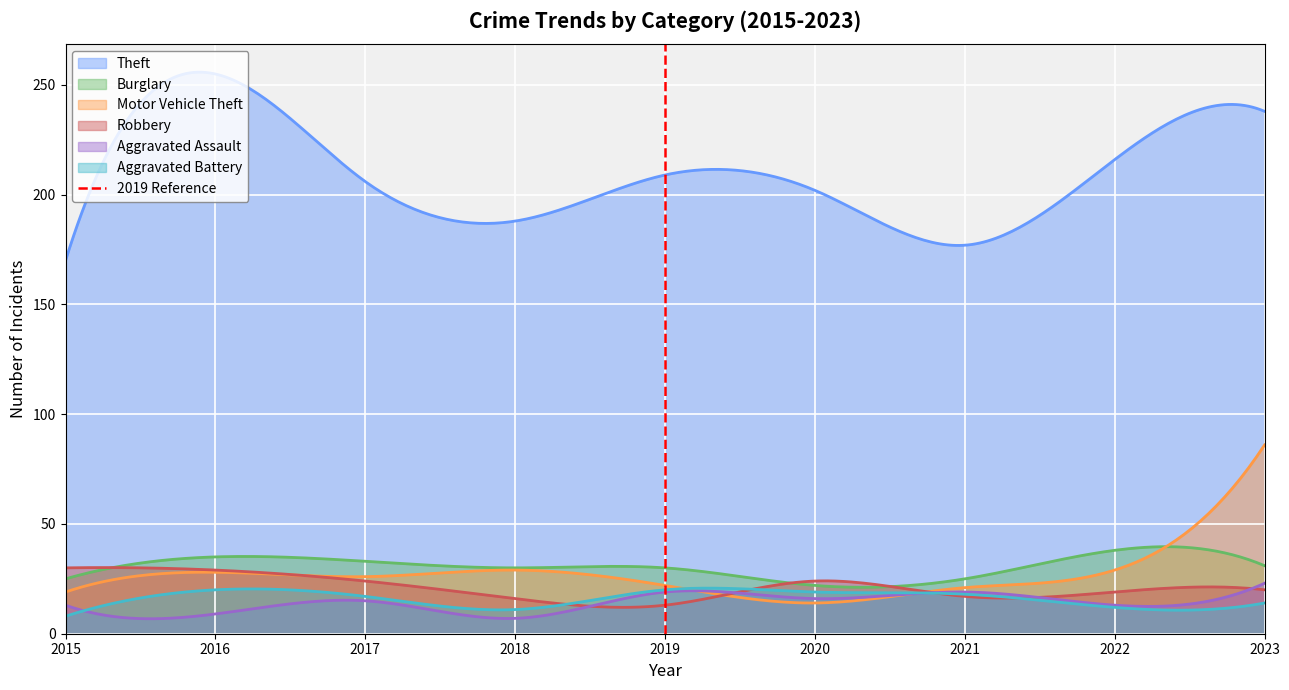

True or false: Theft and Robbery cross at least once.

False